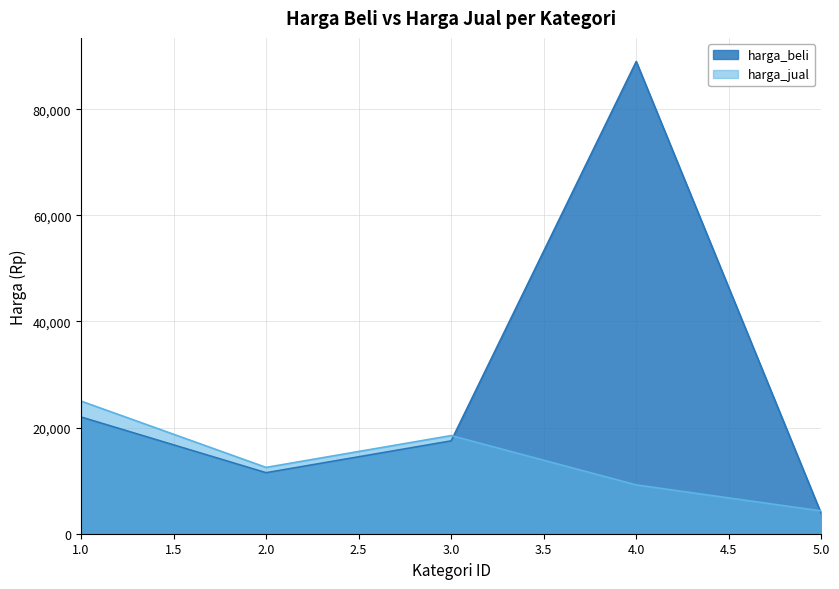

Does the chart have visible grid lines?

Yes